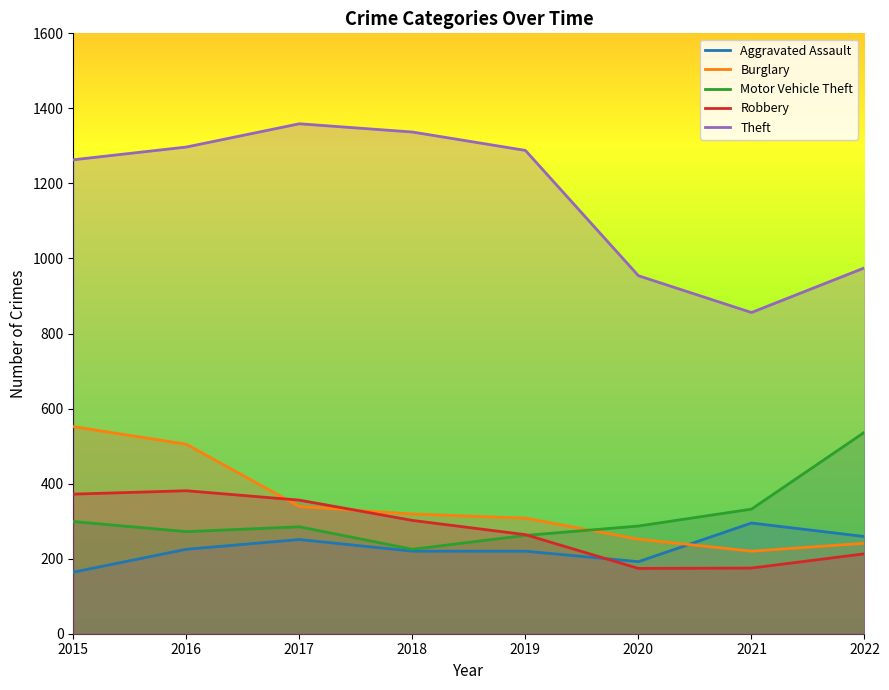

At how many categories does at least one series exceed 776?

8